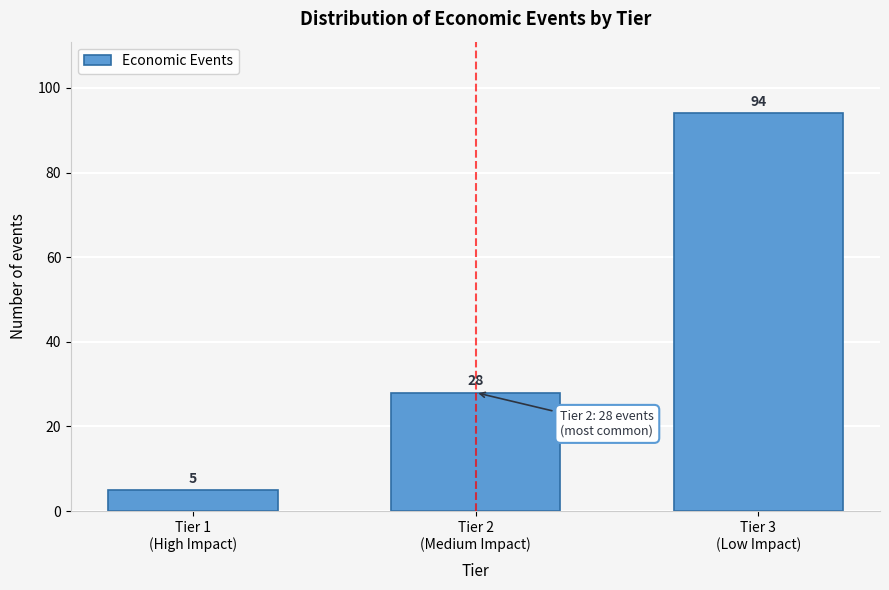

Reading right to left, extract all data points from this chart.

94	28	5